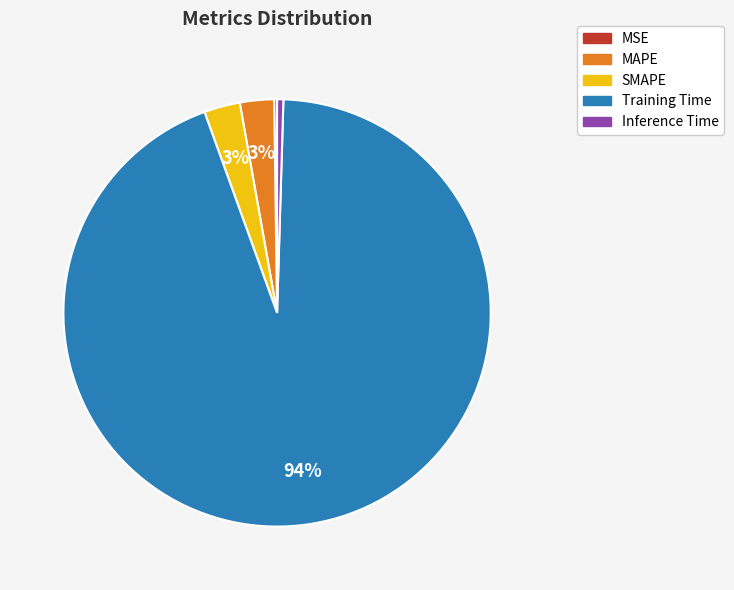

To the nearest percent, what is the difference between the largest and smallest slice percentages?

94%